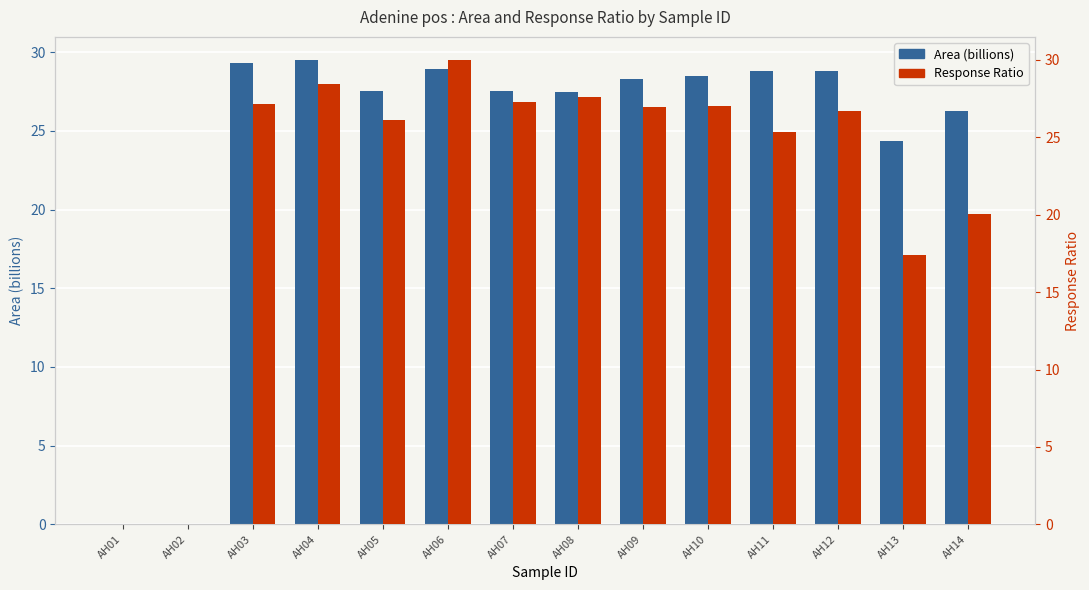

How many data points in Response Ratio are above 26?

9